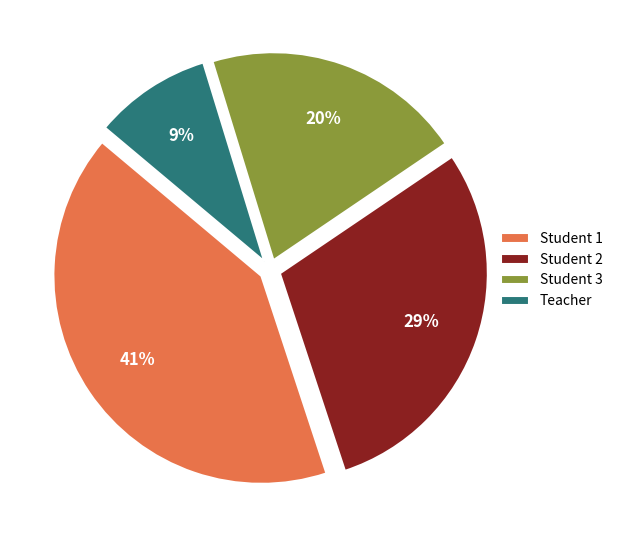

Rank the categories by value from highest to lowest.

Student 1, Student 2, Student 3, Teacher